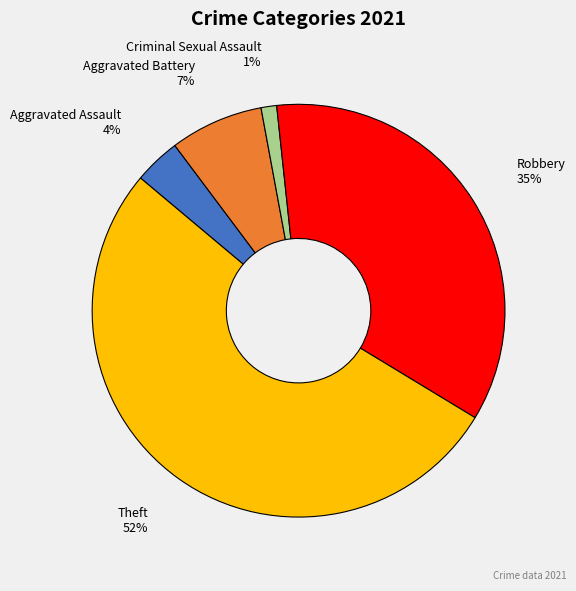

Between Criminal Sexual Assault and Aggravated Assault, which is larger?

Aggravated Assault